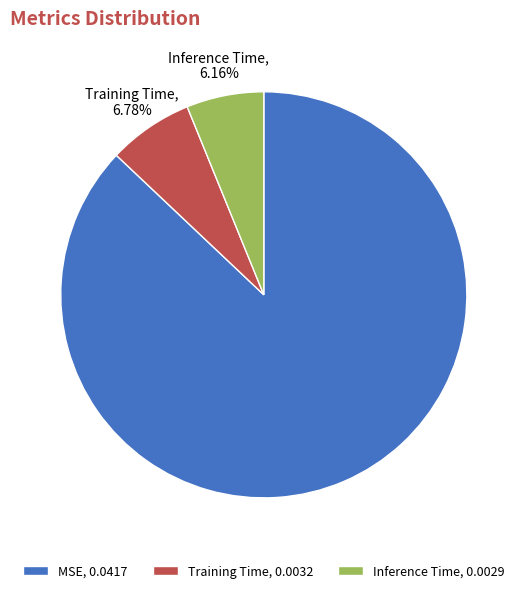

Rank the categories by value from lowest to highest.

Inference Time, Training Time, MSE